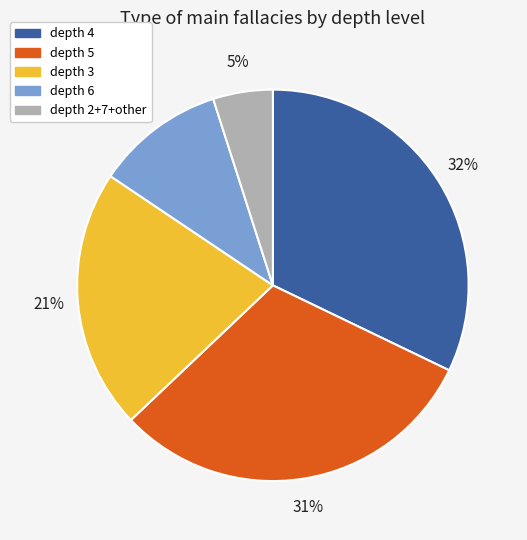

Does depth 2+7+other represent more than half of the total?

No